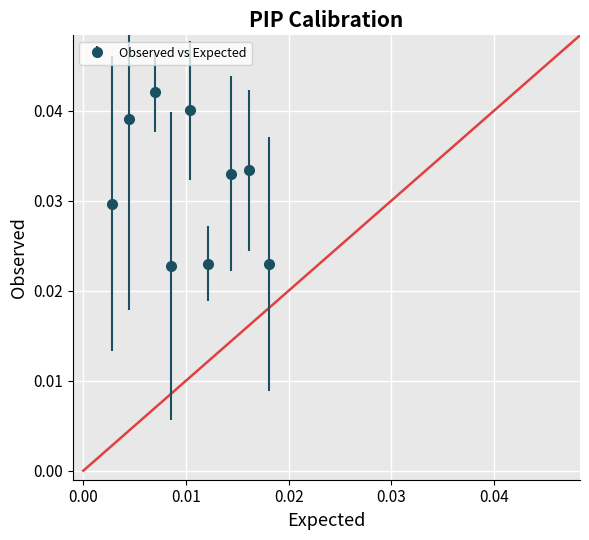

How many points are higher than both their immediate neighbors (excluding endpoints)?

3